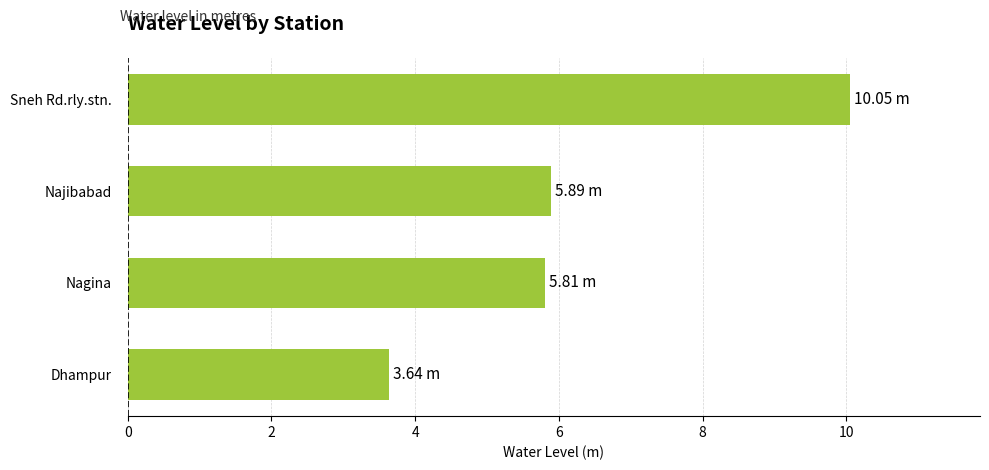

Between Nagina and Sneh Rd.rly.stn., which is larger?

Sneh Rd.rly.stn.